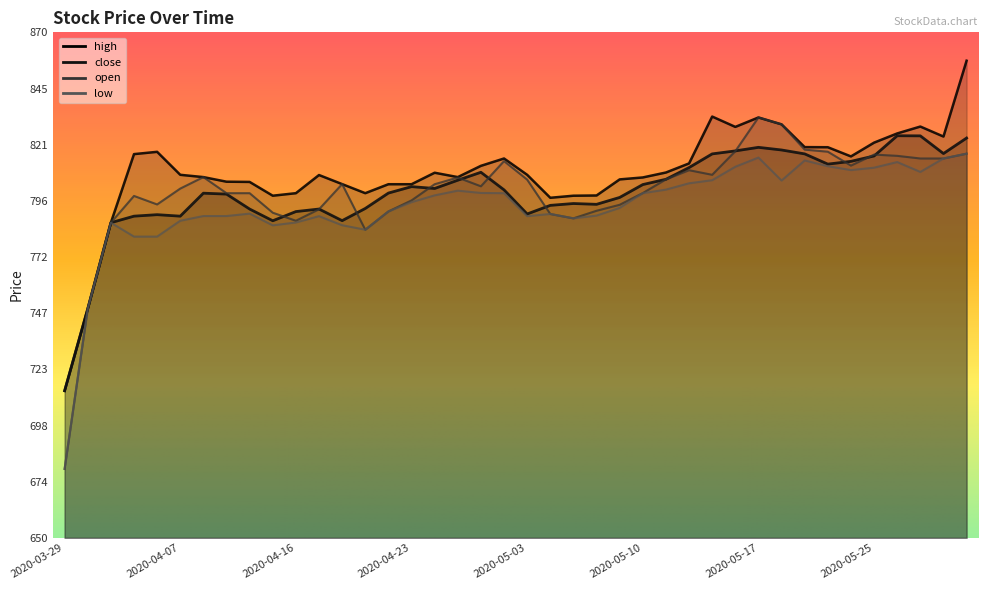

What is the average value of the close series?

800.3